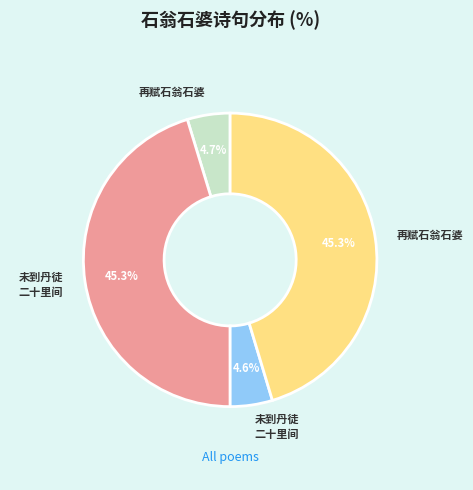

Is there any slice that represents more than half of the pie?

No